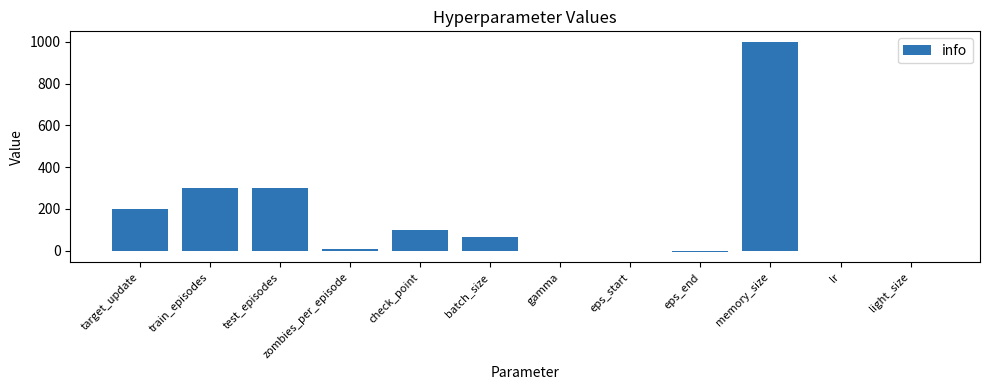

Is it true that the value at memory_size is 1681.1?

False